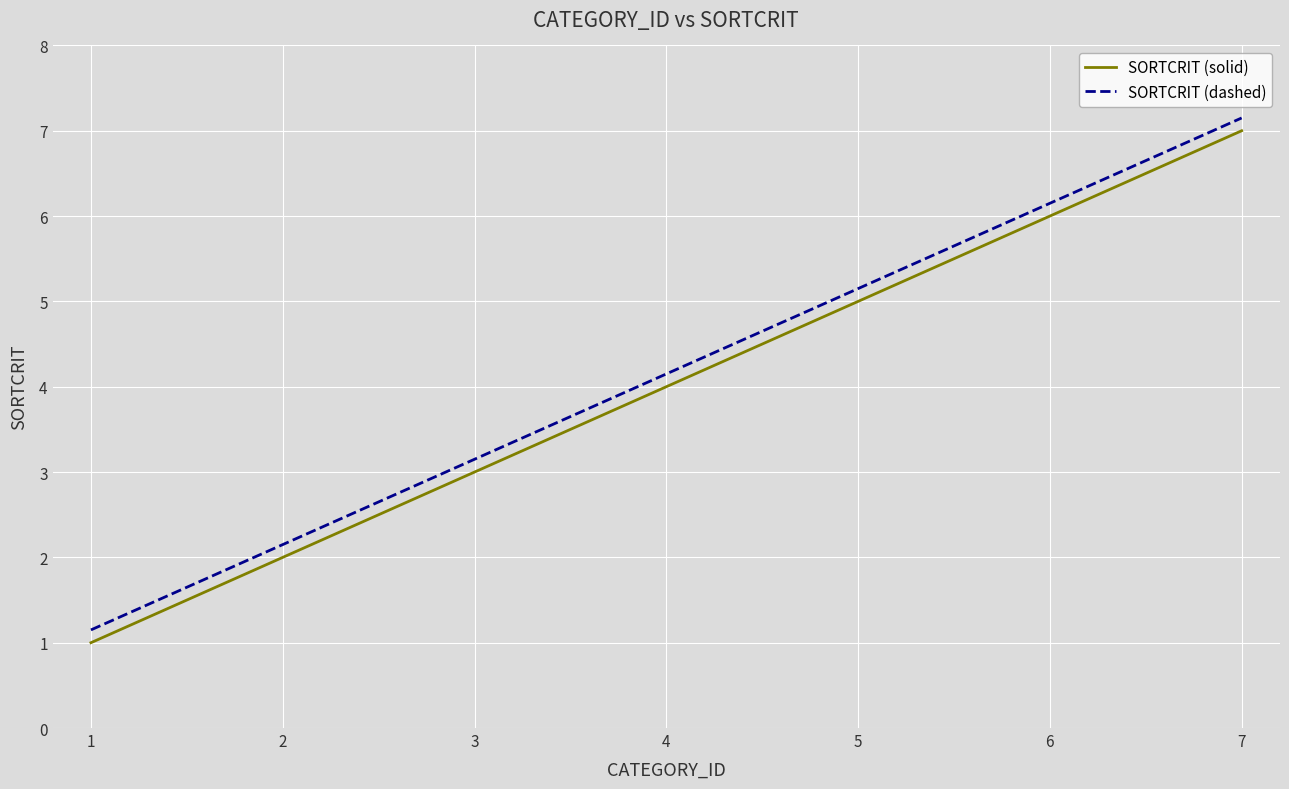

True or false: SORTCRIT (solid) and SORTCRIT (dashed) cross at least once.

False